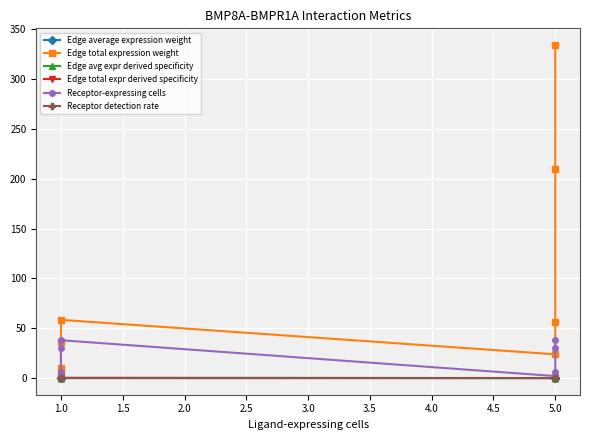

Reading left to right, extract all data points from this chart.

Edge average expression weight: 0.0	0.0	0.0	0.0	0.0	0.0	0.0	0.0
Edge total expression weight: 4.2	9.8	36.6	58.5	23.8	56.0	209.5	334.4
Edge avg expr derived specificity: 0.0	0.0	0.0	0.1	0.0	0.1	0.3	0.5
Edge total expr derived specificity: 0.0	0.0	0.0	0.1	0.0	0.1	0.3	0.5
Receptor-expressing cells: 2.0	6.0	30.0	38.0	2.0	6.0	30.0	38.0
Receptor detection rate: 0.0	0.0	0.2	0.2	0.0	0.0	0.2	0.2